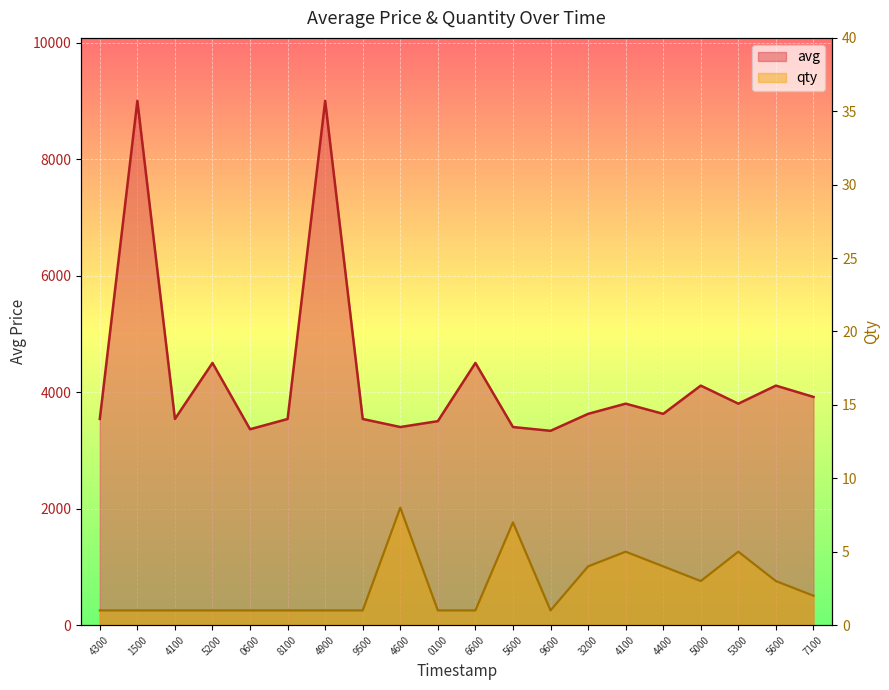

What is the sum of all avg values?

85145